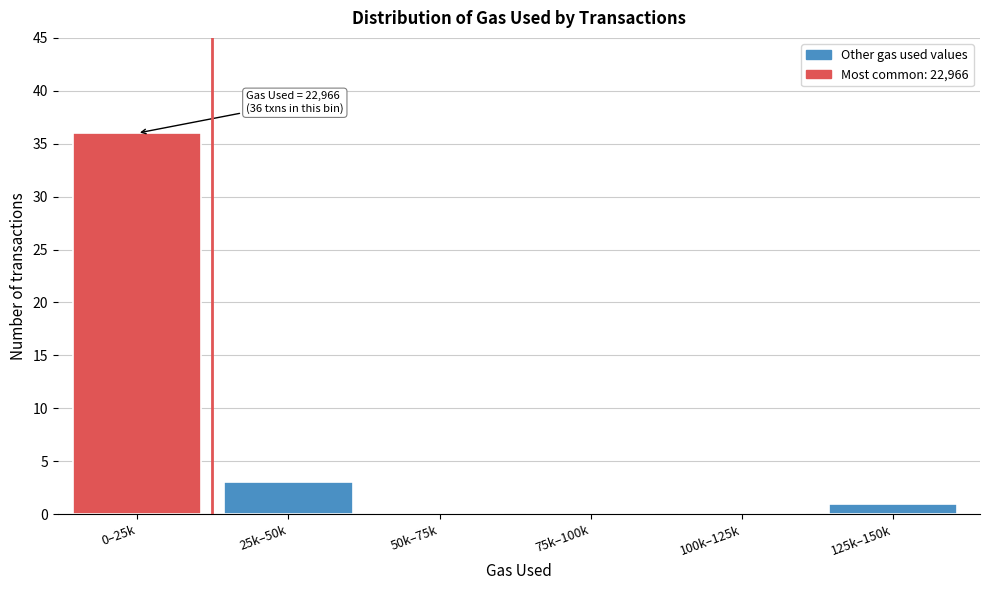

Reading right to left, what are all the values shown in this chart?

125k–150k=1	100k–125k=0	75k–100k=0	50k–75k=0	25k–50k=3	0–25k=36